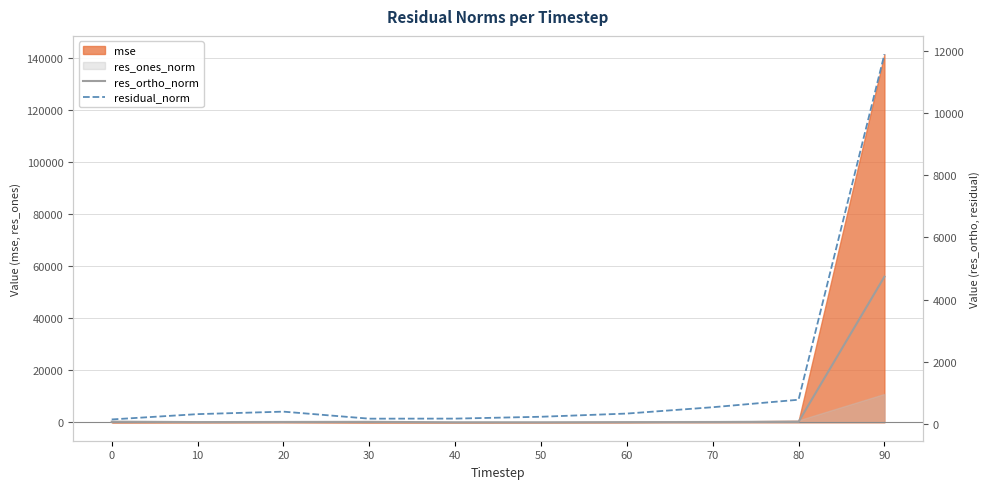

Is the value of res_ortho_norm at 0 greater than the value of residual_norm at 90?

No